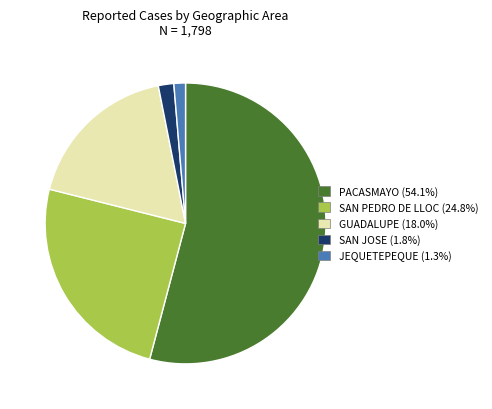

How many slices are in this pie chart?

5